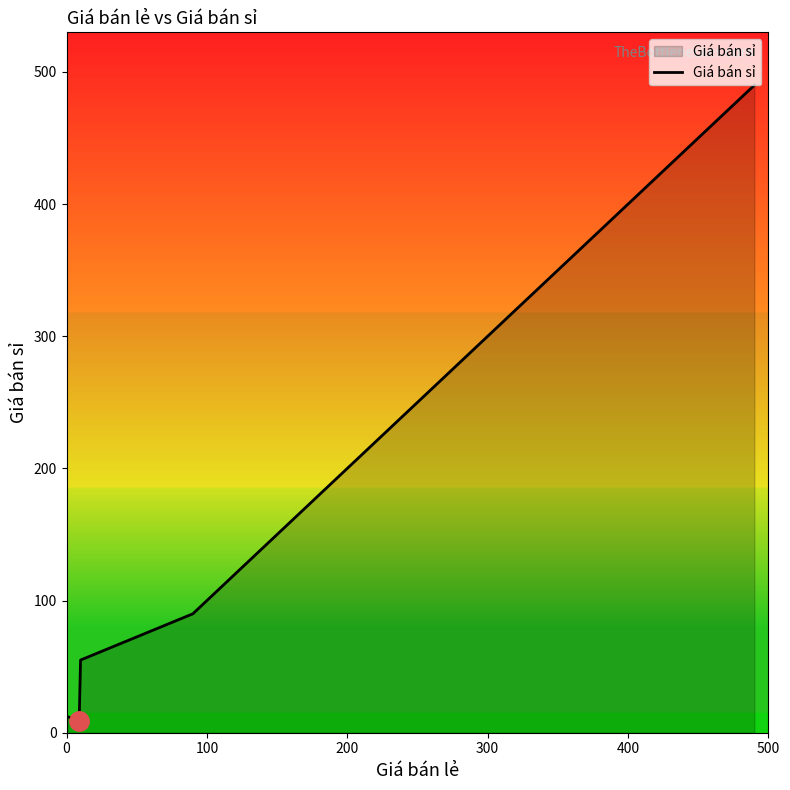

What is the maximum value shown in the chart?

490